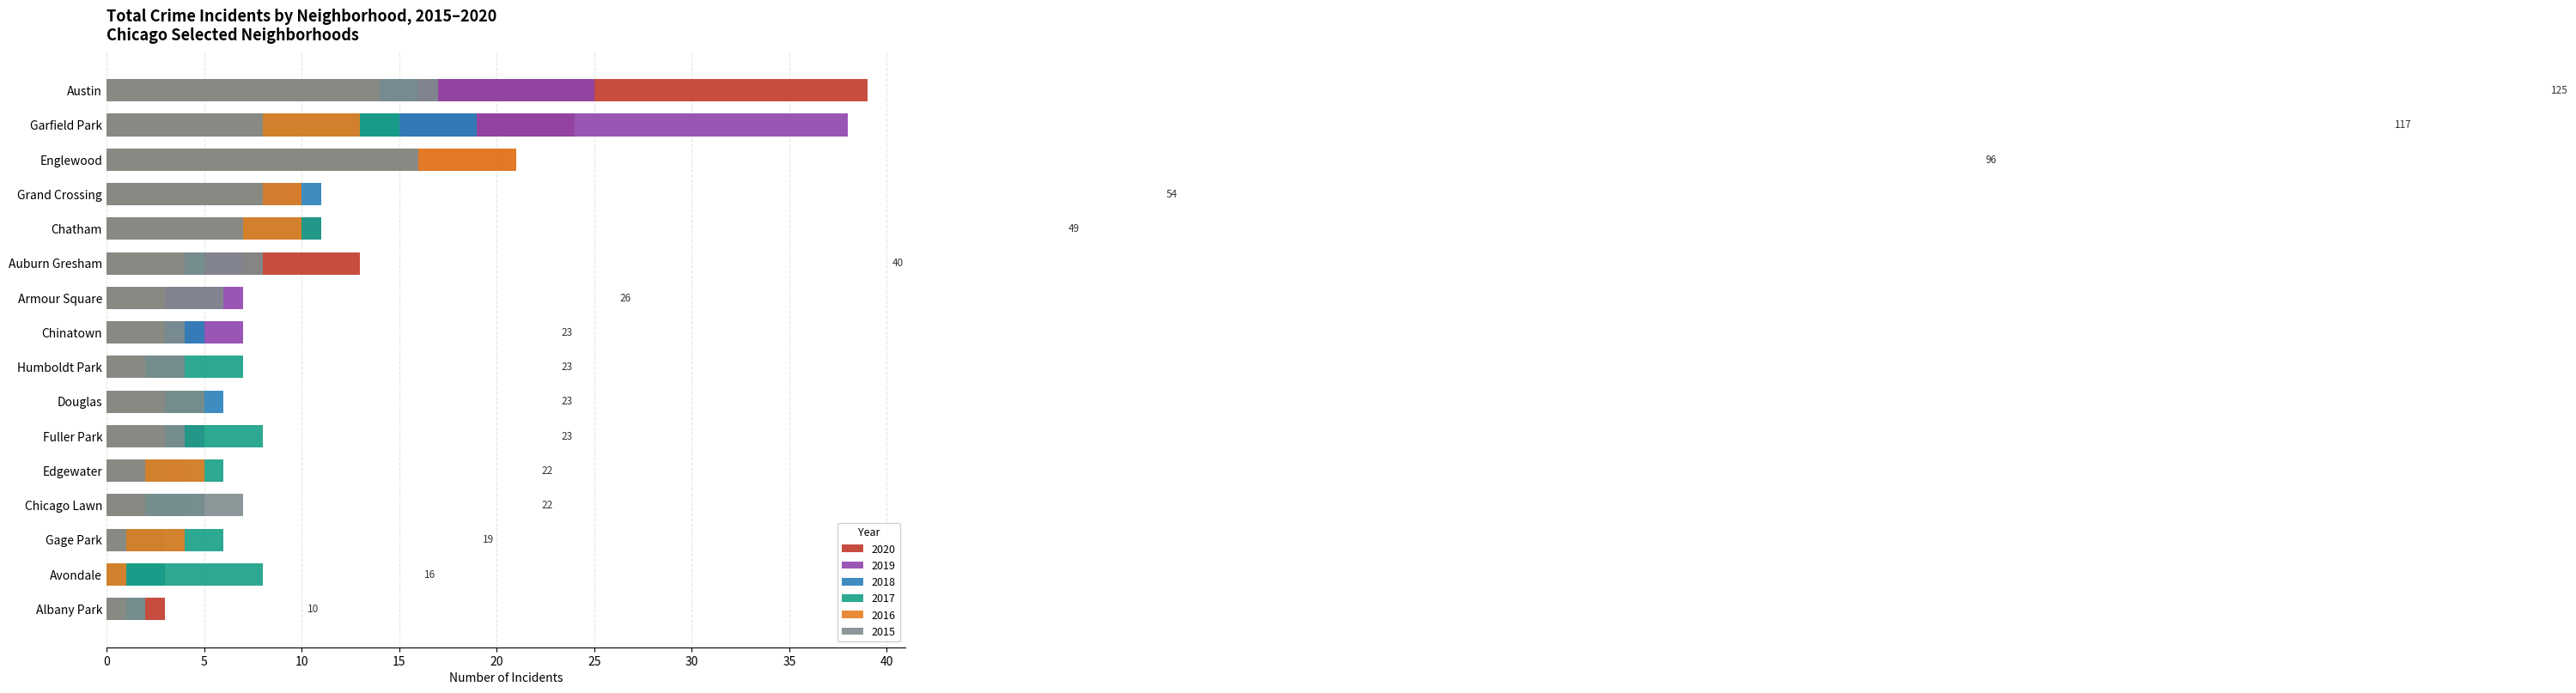

How many bars are there in each group?

6